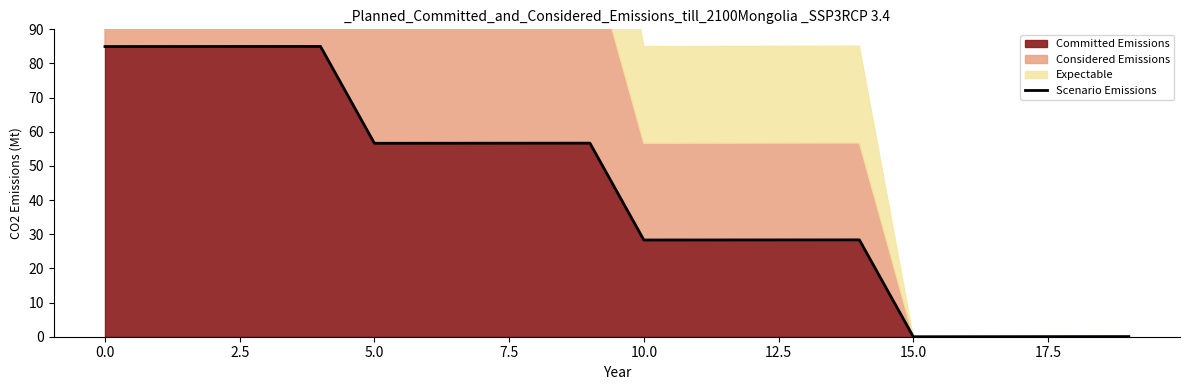

What is the maximum value for Committed Emissions?

85.0